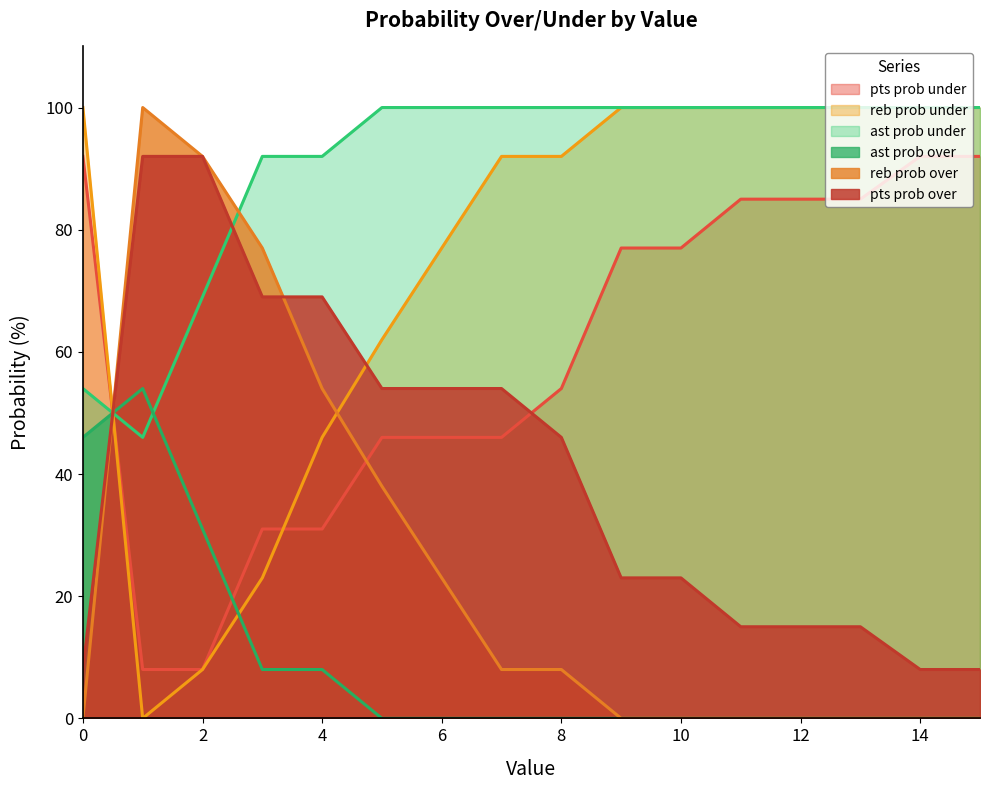

The value of pts prob over at 6 is 87. True or false?

False